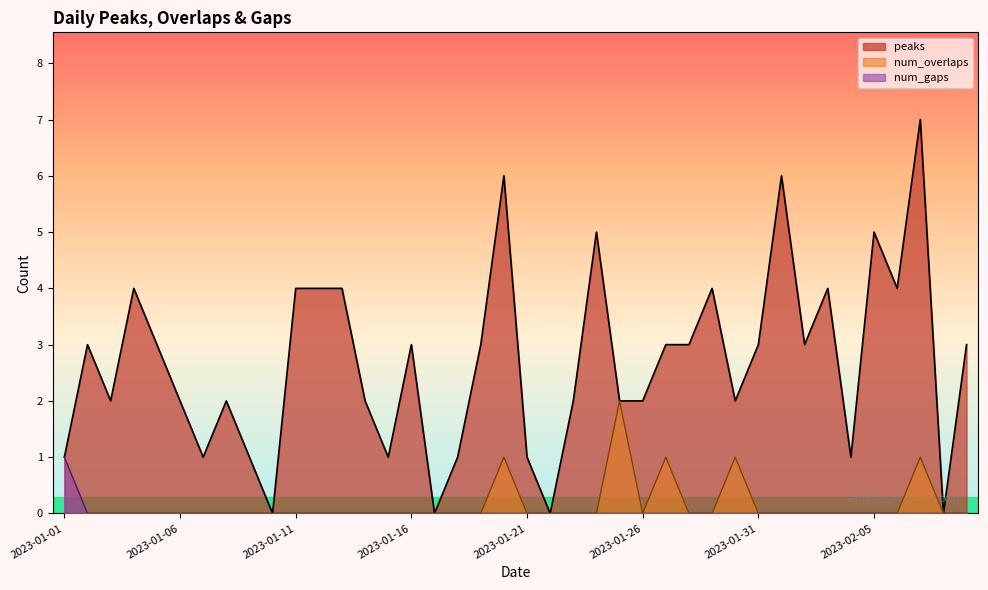

How many distinct data groups are displayed?

3